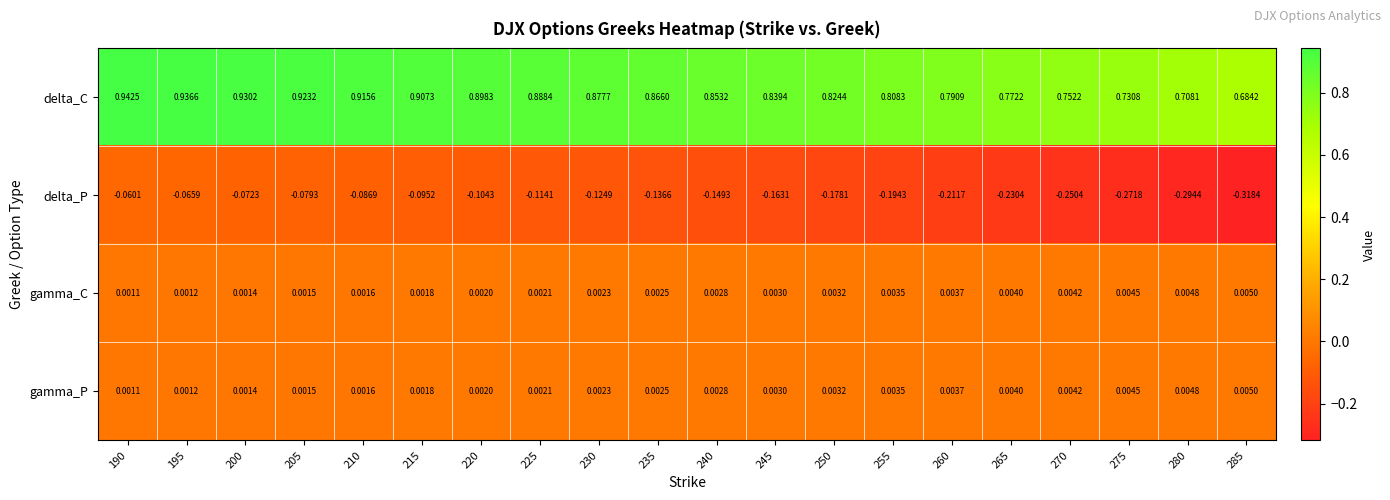

Is the value of delta_C at 230 greater than the value of gamma_P at 210?

Yes